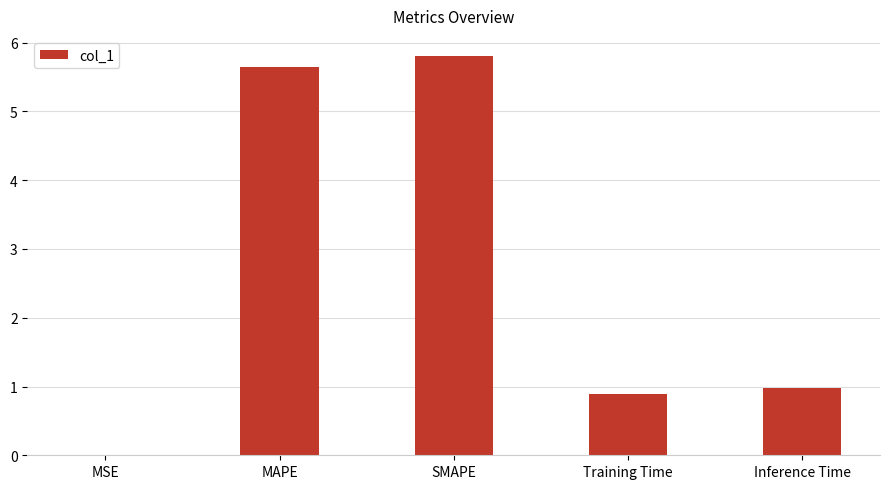

What is the maximum value shown in the chart?

5.8